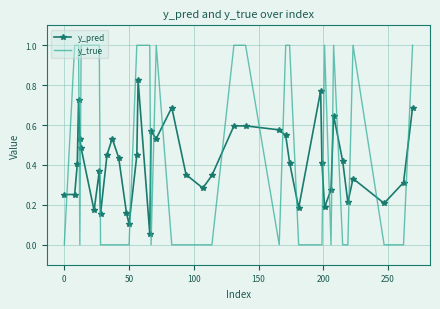

After their last crossing, which series has the higher values: y_true or y_pred?

y_true